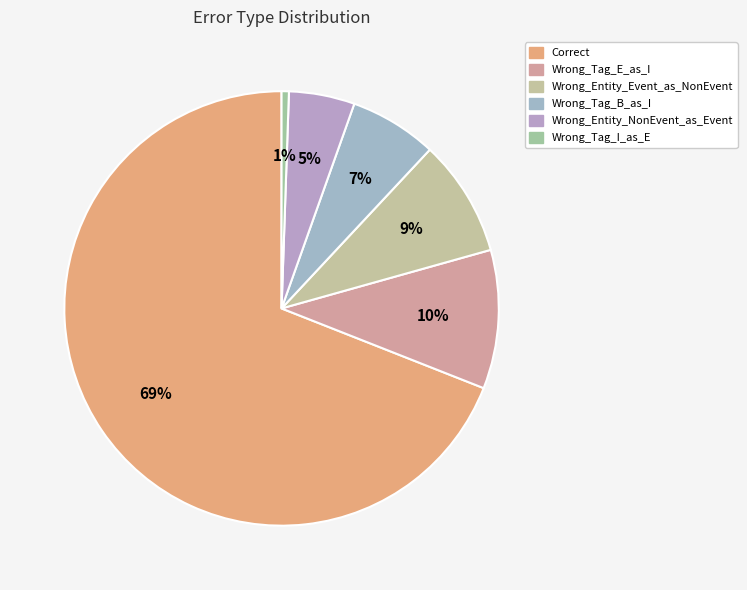

Combined, what portion of the pie is Wrong_Tag_E_as_I and Wrong_Tag_B_as_I?

16.8%